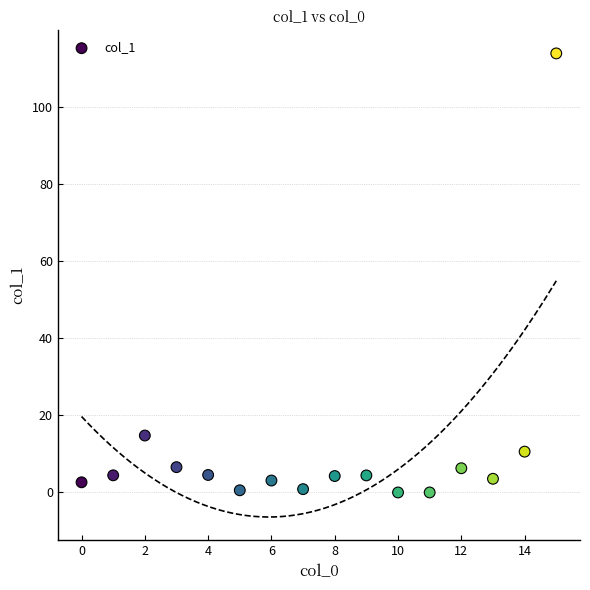

What is the range of Y values (max minus min)?

114.0